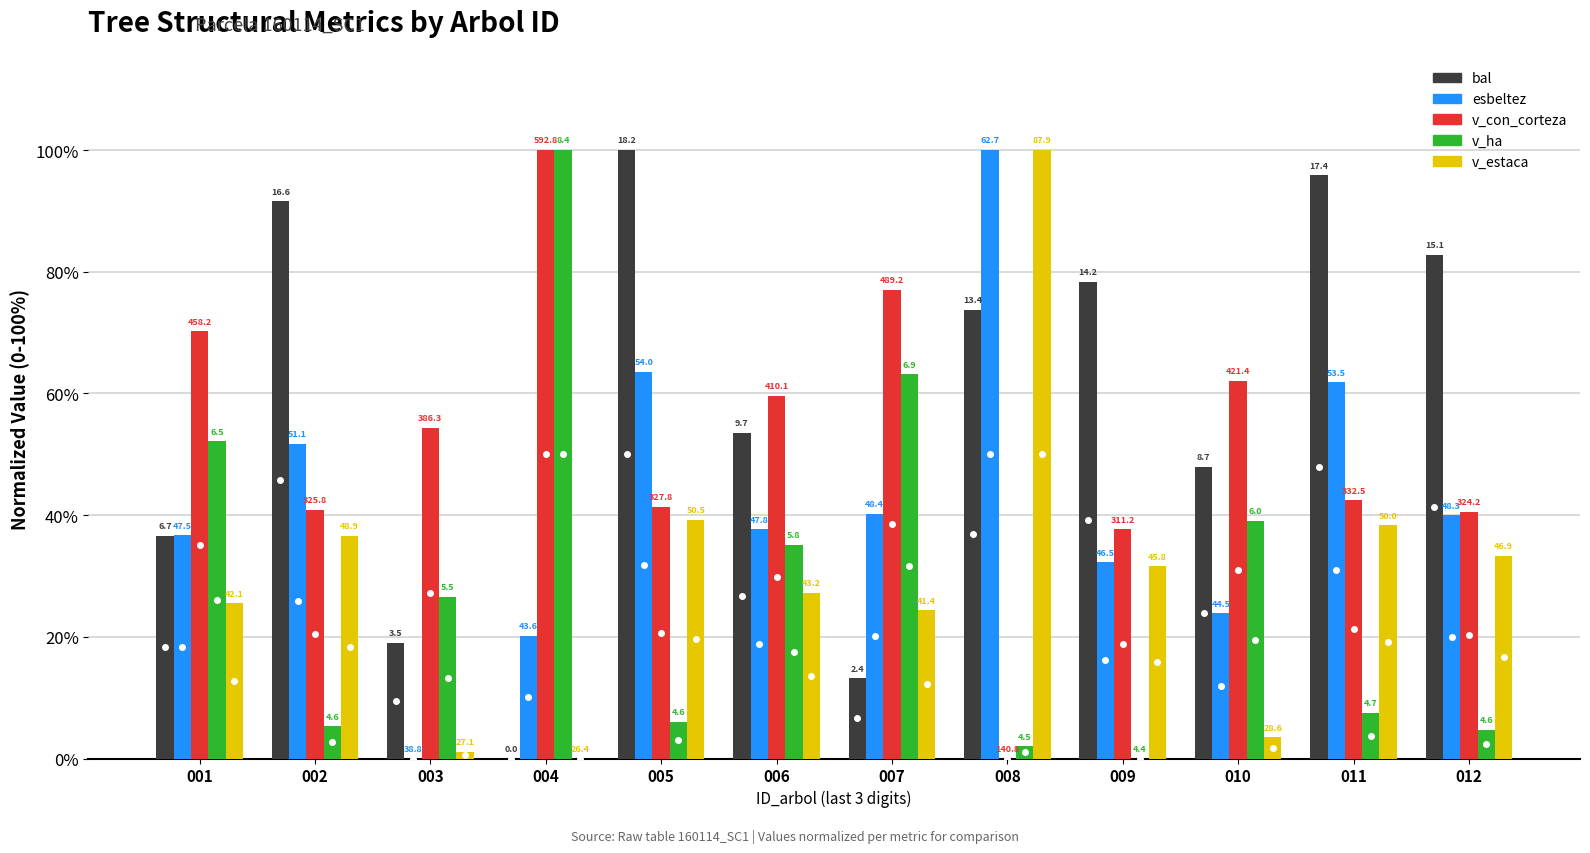

Does the chart contain stacked bars?

No